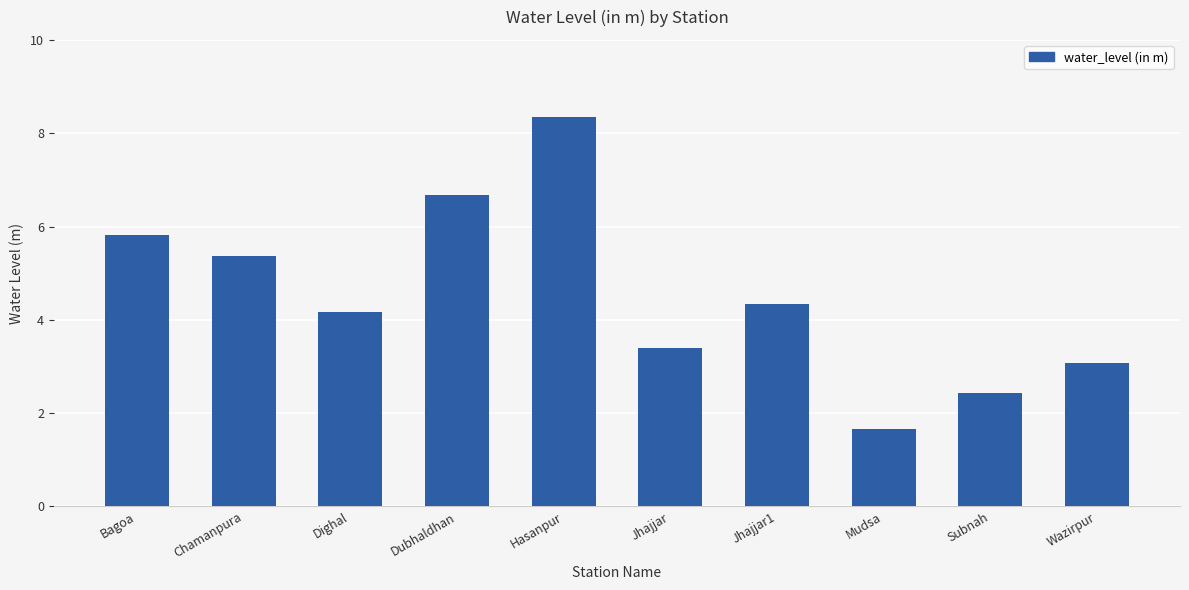

What is the smallest value displayed?

1.7